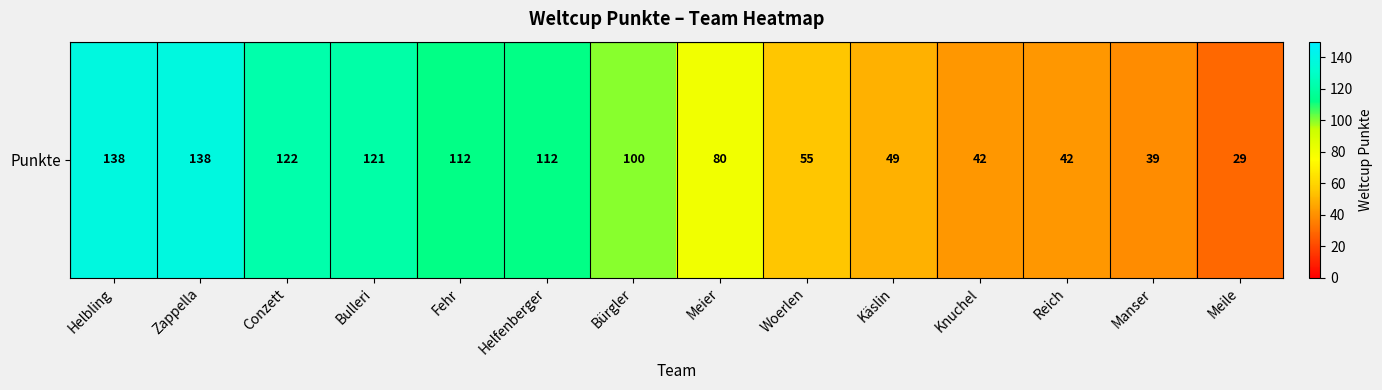

List the labels in order of value, smallest first.

Meile, Manser, Knuchel, Reich, Käslin, Woerlen, Meier, Bürgler, Fehr, Helfenberger, Bulleri, Conzett, Helbling, Zappella